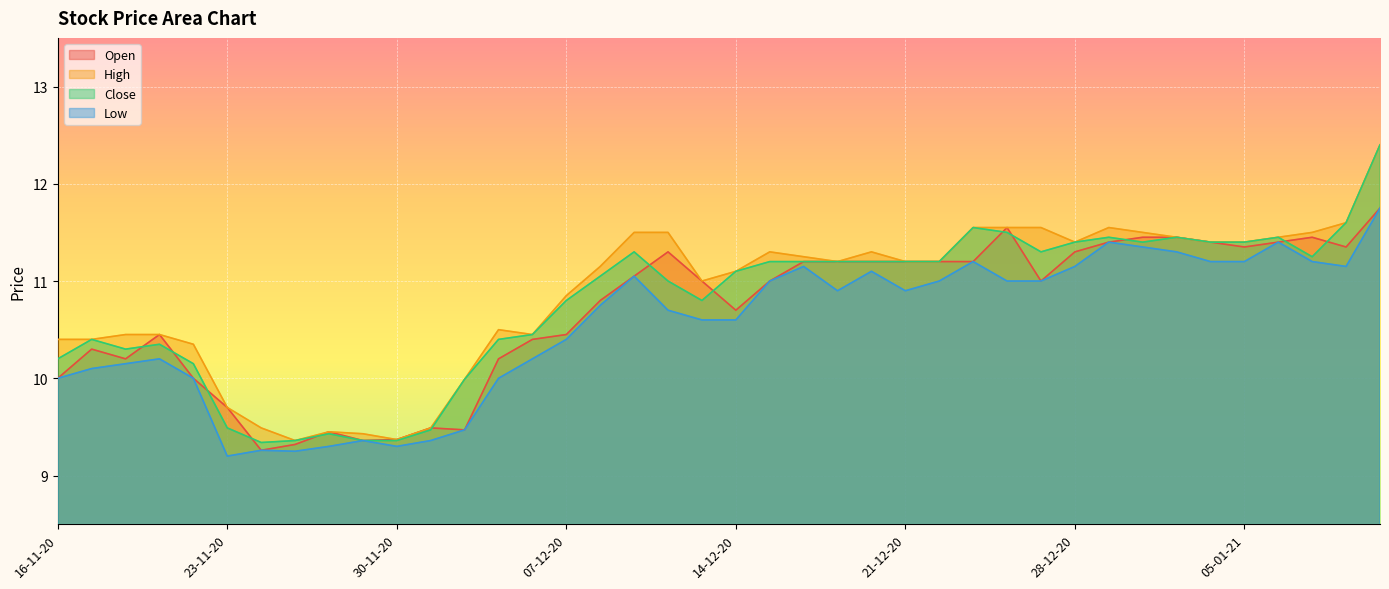

At how many categories does at least one series exceed 11?

23